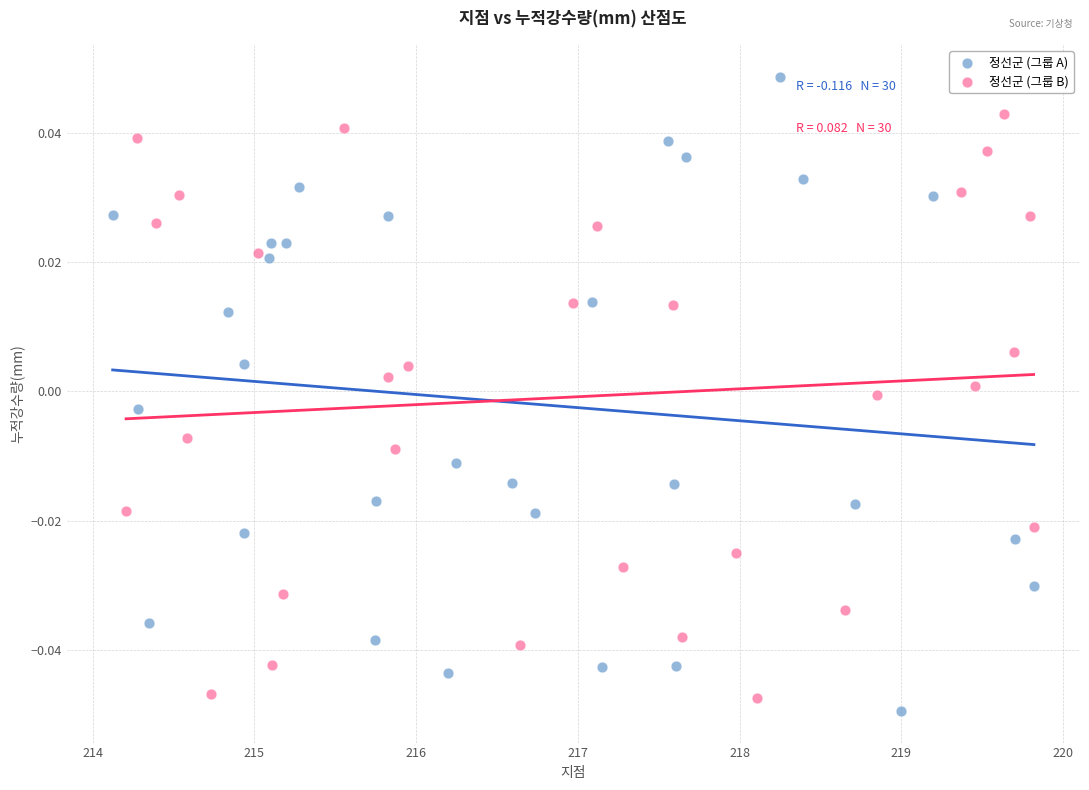

Which series reaches the minimum Y coordinate?

정선군 (그룹 A)